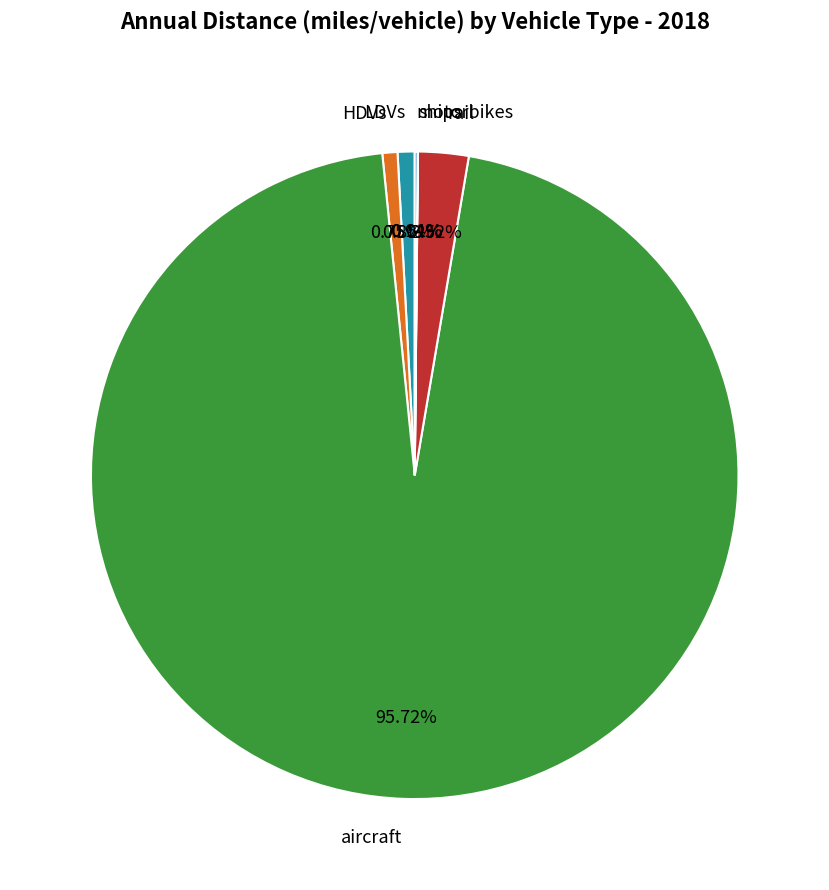

What is the largest slice in the pie chart?

aircraft